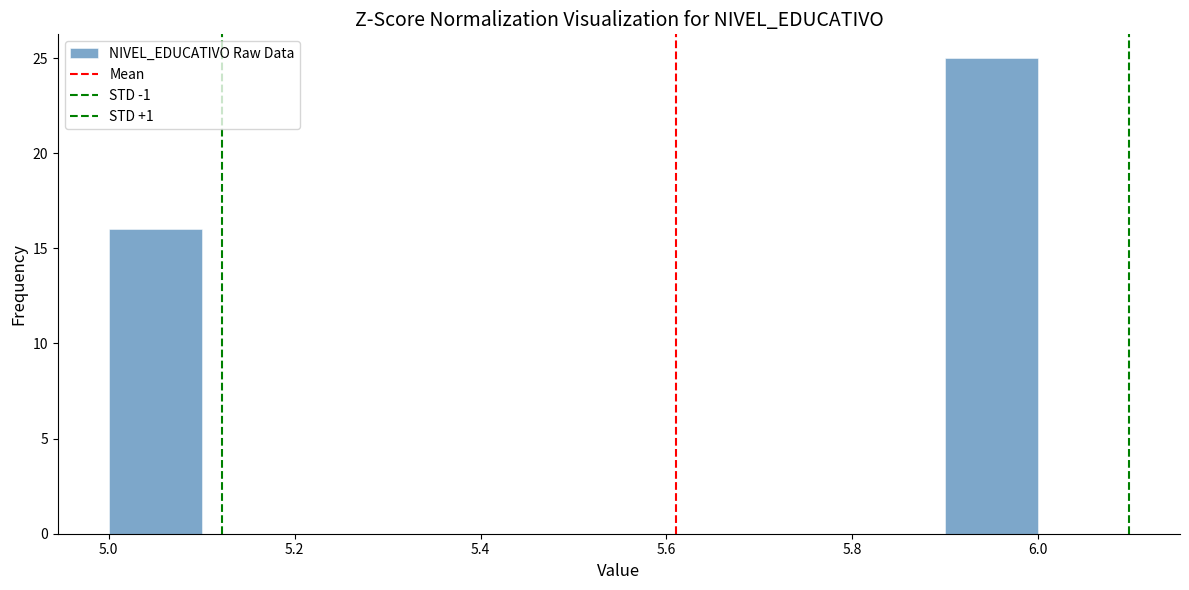

Reading left to right, list every bar in this chart as the range it spans on the x-axis followed by its height. The values are not printed on the chart, so give them approximately, as read against the axis.

5.0 to 5.1: 16
5.1 to 5.2: 0
5.2 to 5.3: 0
5.3 to 5.4: 0
5.4 to 5.5: 0
5.5 to 5.6: 0
5.6 to 5.7: 0
5.7 to 5.8: 0
5.8 to 5.9: 0
5.9 to 6.0: 25